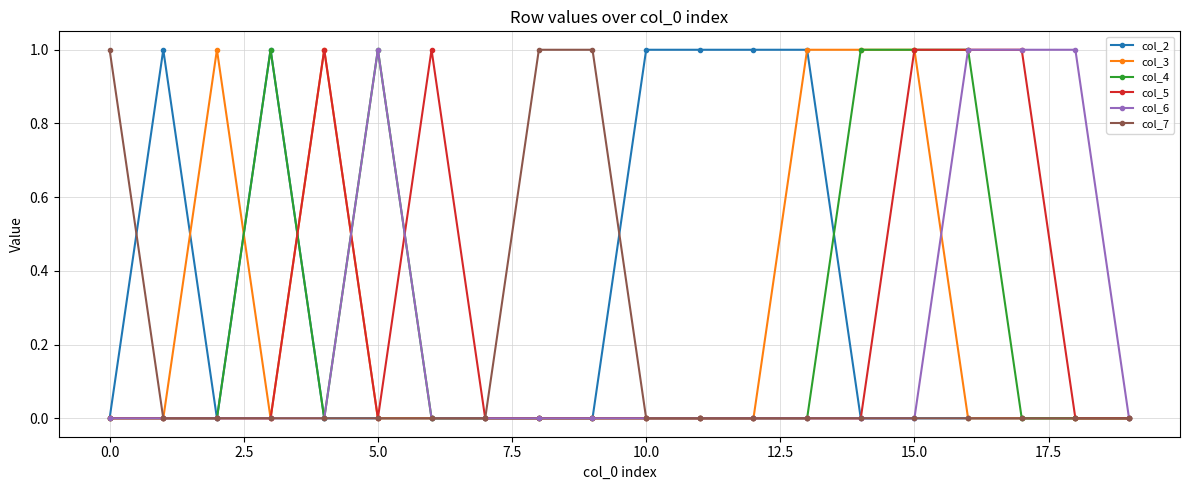

Which series has the largest total across all categories?

col_2